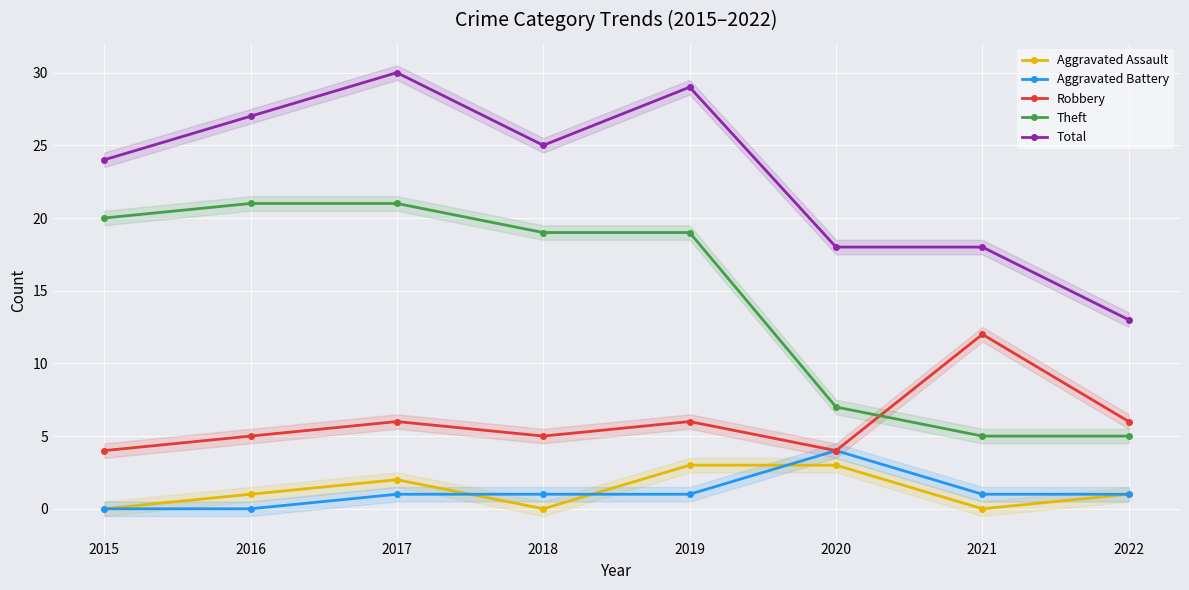

True or false: Theft and Aggravated Battery cross at least once.

False